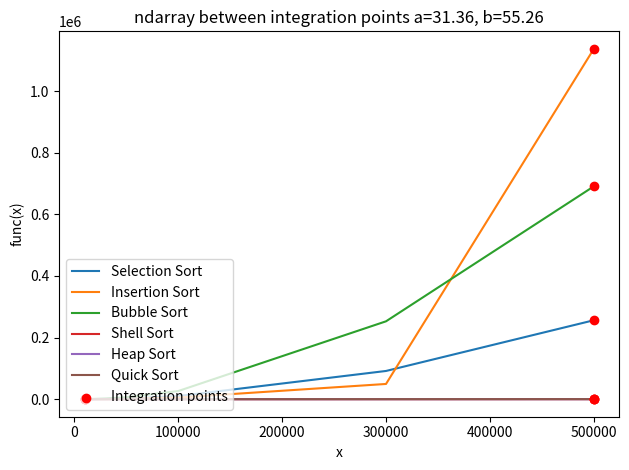

What is the maximum value shown in the chart?

1136806